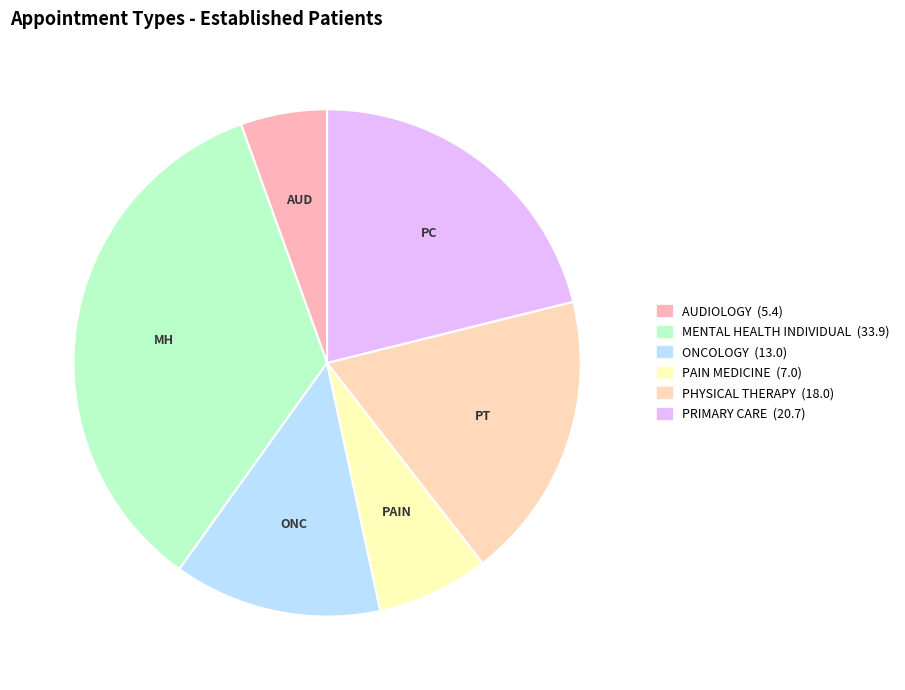

Count the number of slices in the pie.

6